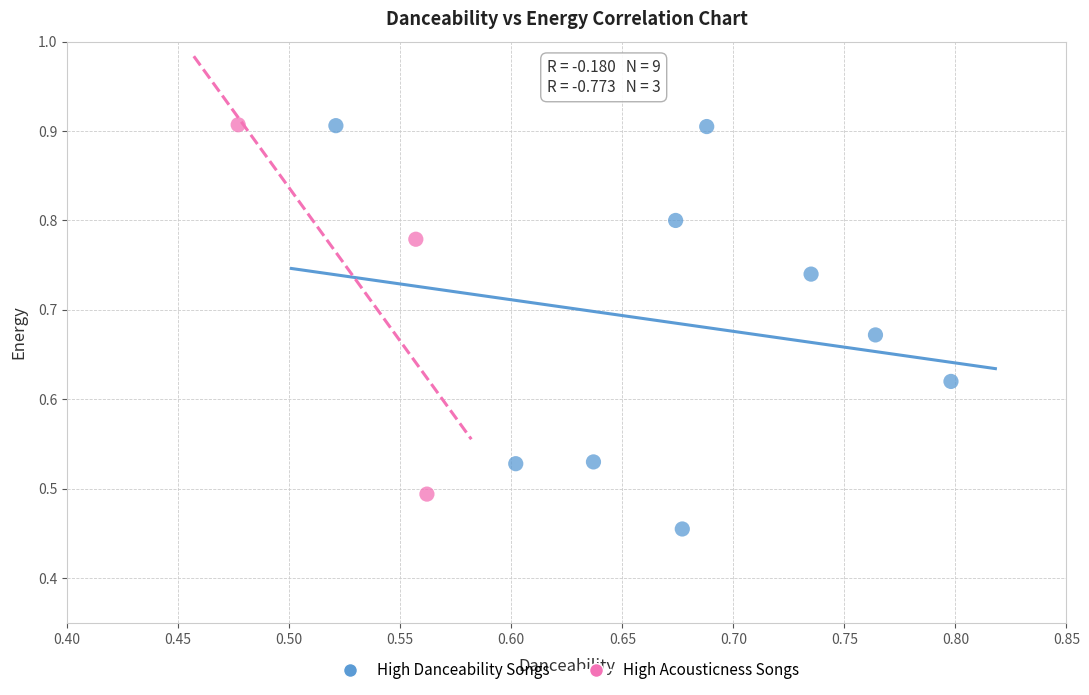

Which series has the largest Y range (max minus min)?

High Danceability Songs